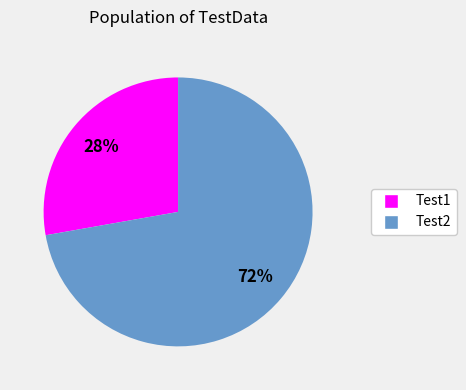

Rank the categories by value from highest to lowest.

Test2, Test1